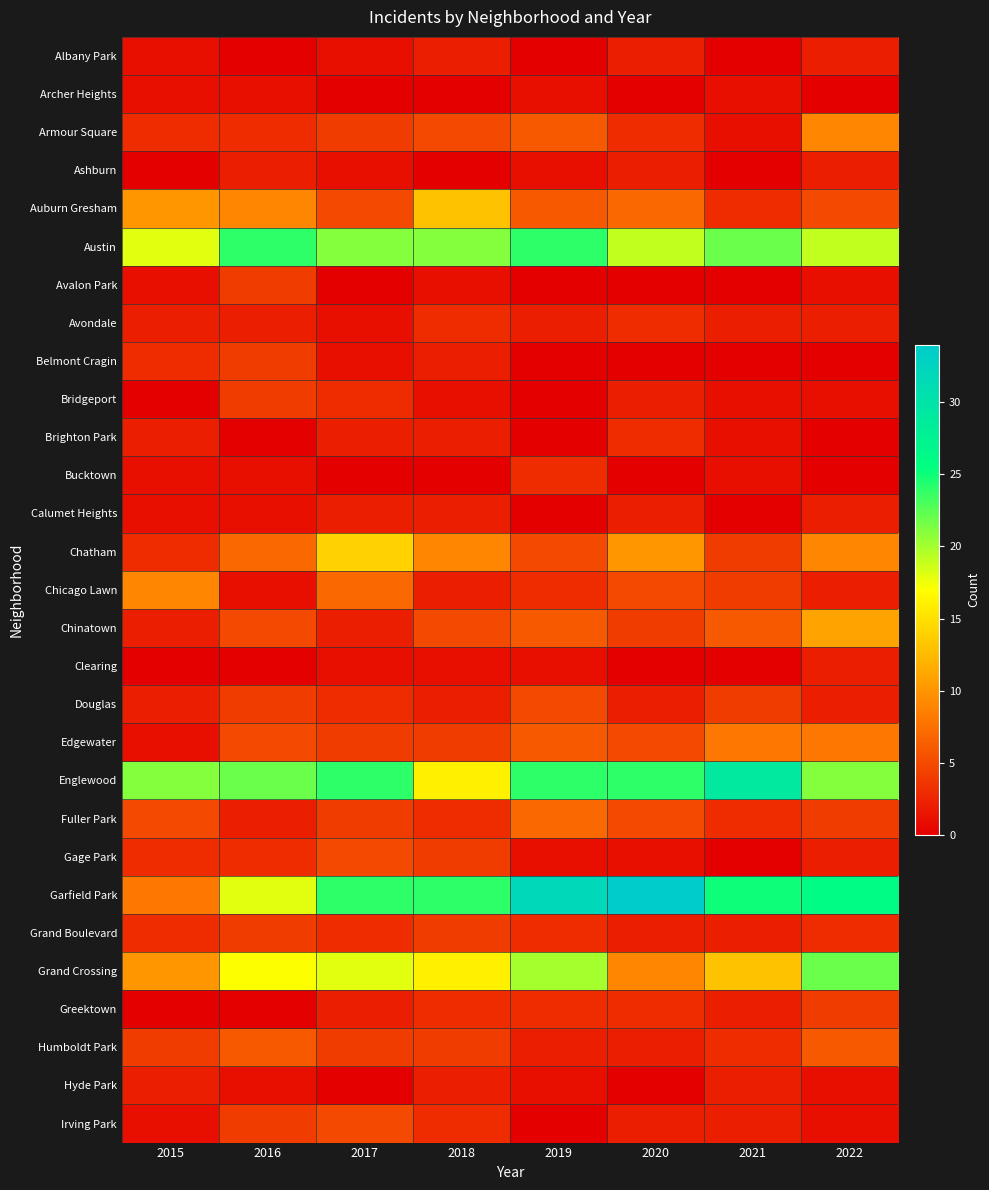

What is the total value across all series at 2021?

139